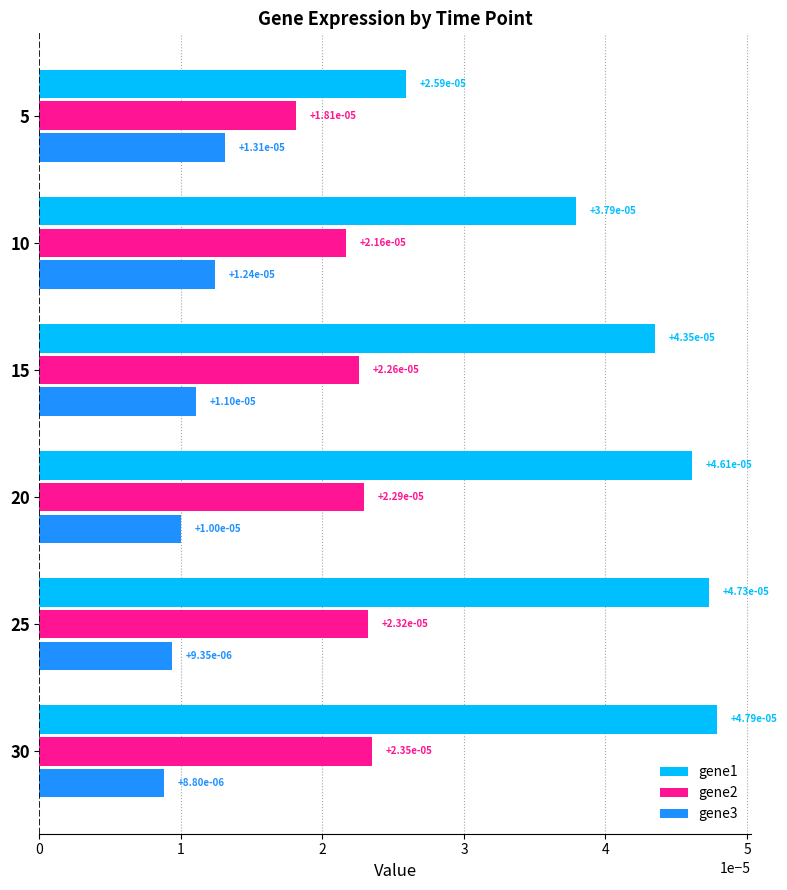

Which label corresponds to the largest value in the chart?

30